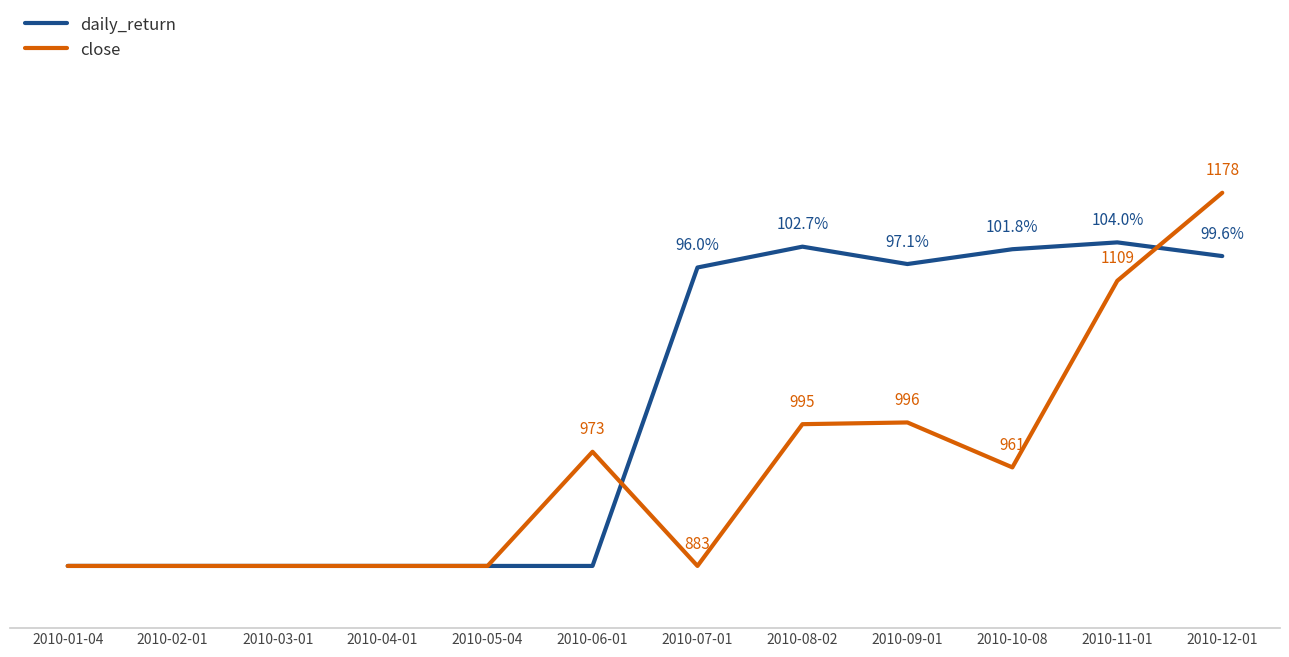

Rank the series by their average value, from lowest to highest.

close, daily_return